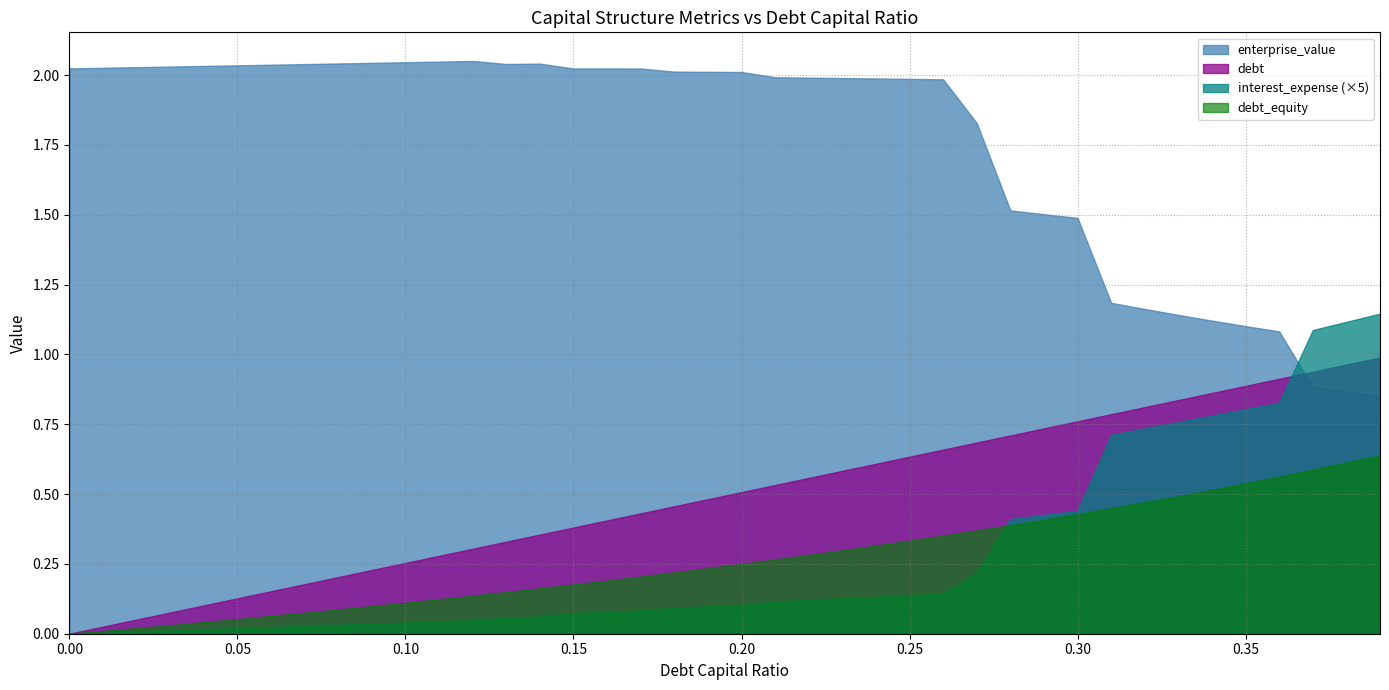

What is the difference between the maximum and minimum values in the debt series?

1.0